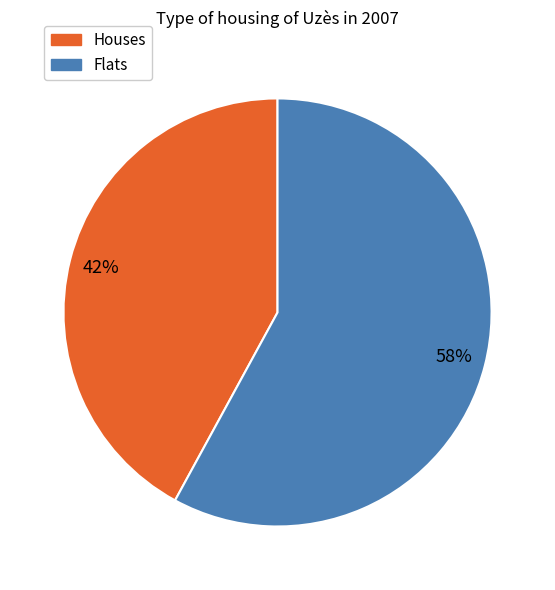

To the nearest percent, what is the difference between the largest and smallest slice percentages?

16%